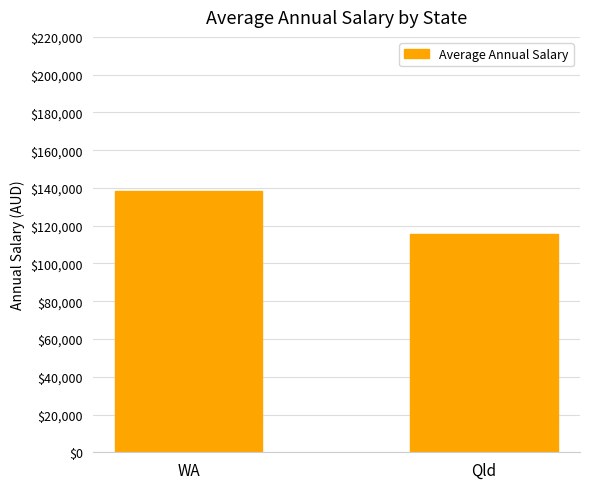

Reading left to right, transcribe all the data shown in this chart.

WA=138617.4	Qld=115818.4